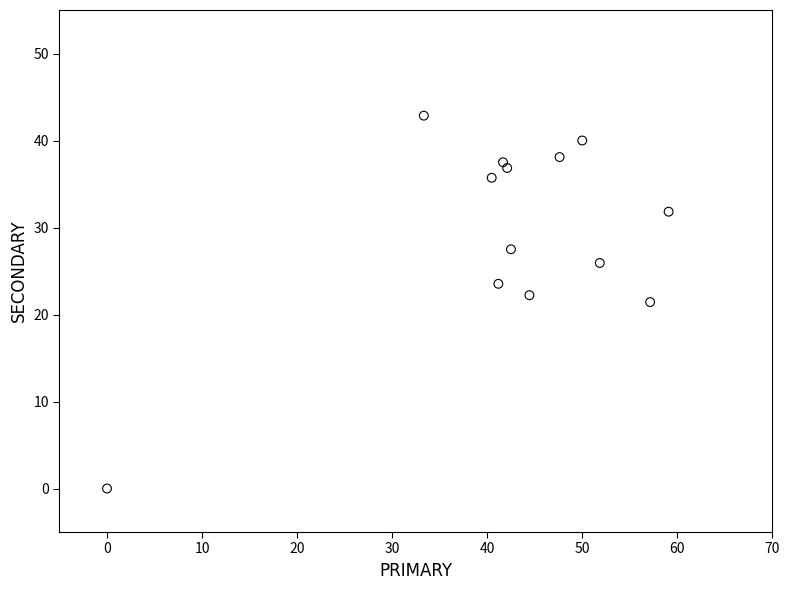

What is the range of X values (max minus min)?

59.1